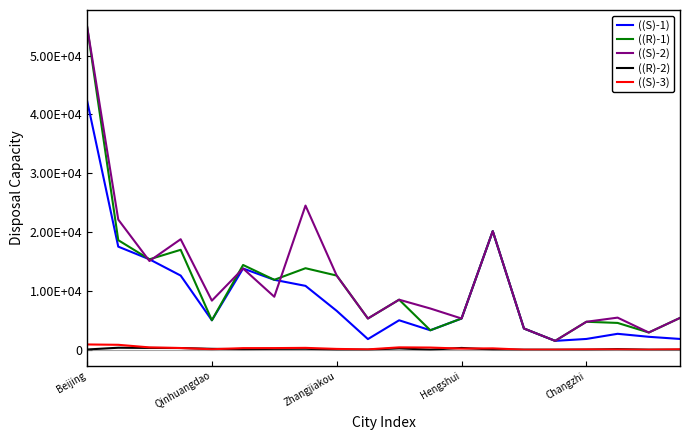

Does the chart have visible grid lines?

No